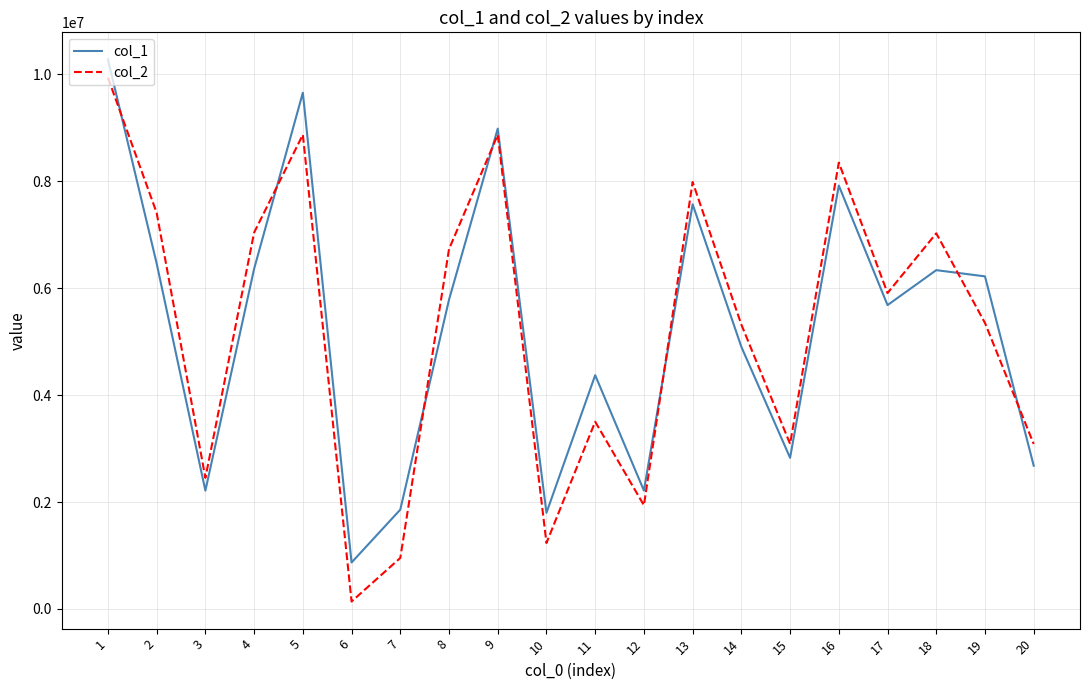

The value of col_2 at 18 is 7024292. True or false?

True